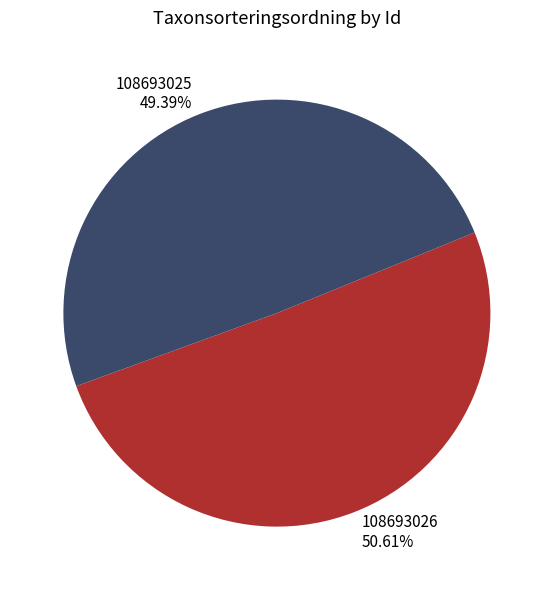

Which slice represents more than half of the pie?

108693026